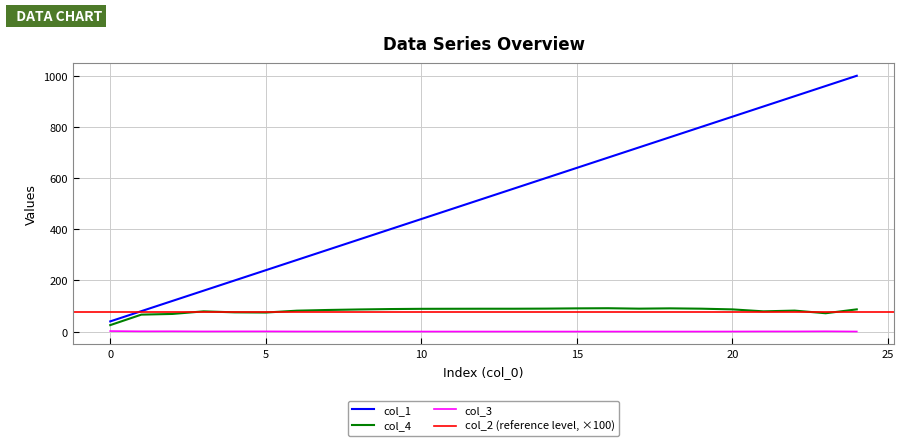

Where is col_1 nearest to the value 520?

12